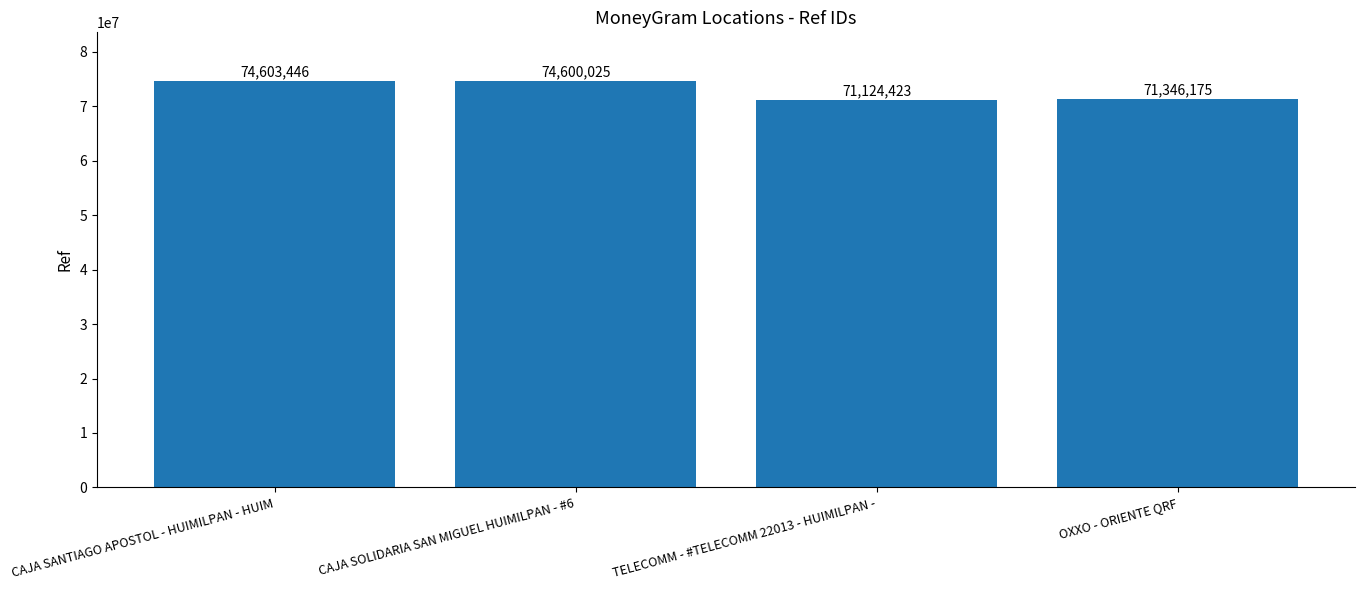

At which label does the data first exceed 74600025?

CAJA SANTIAGO APOSTOL - HUIMILPAN - HUIM